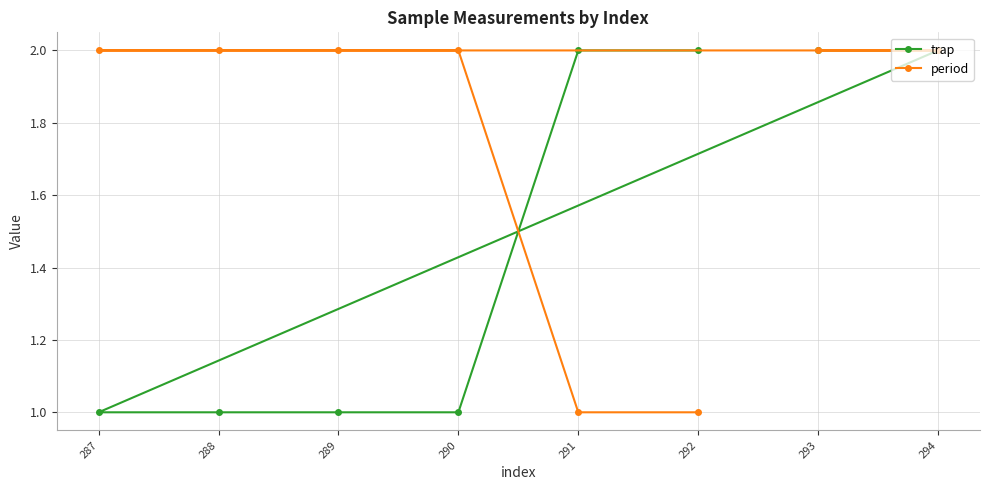

What is the value of the trap point at the 6th from the left?

2